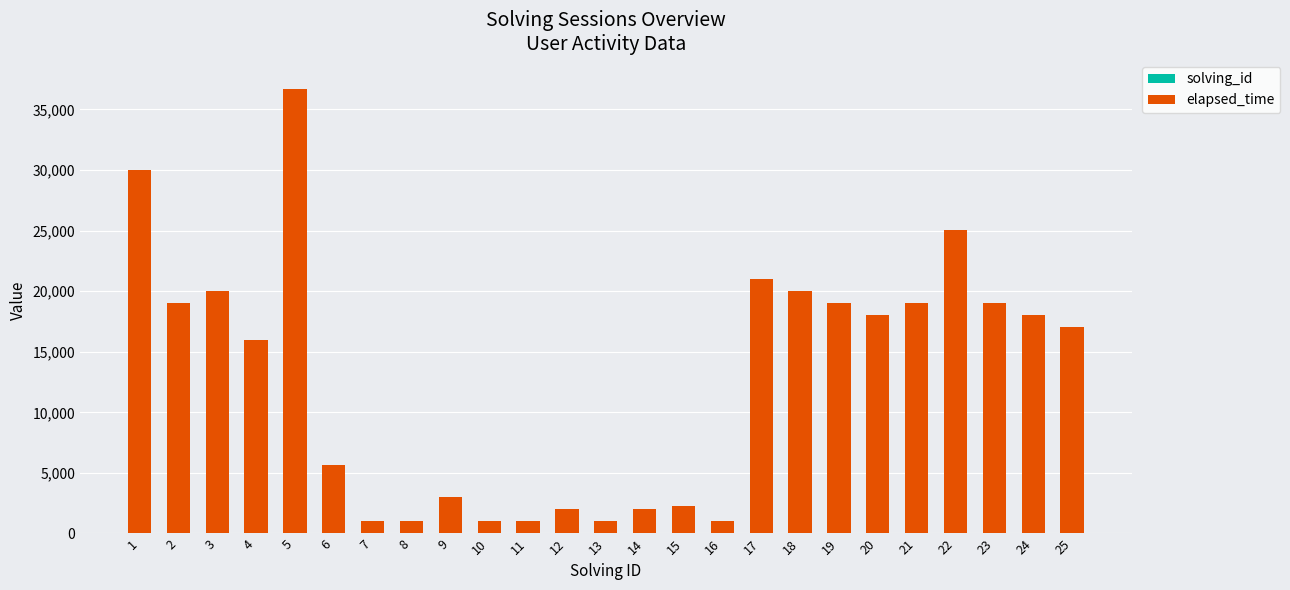

At which category is the sum across all series the highest?

5